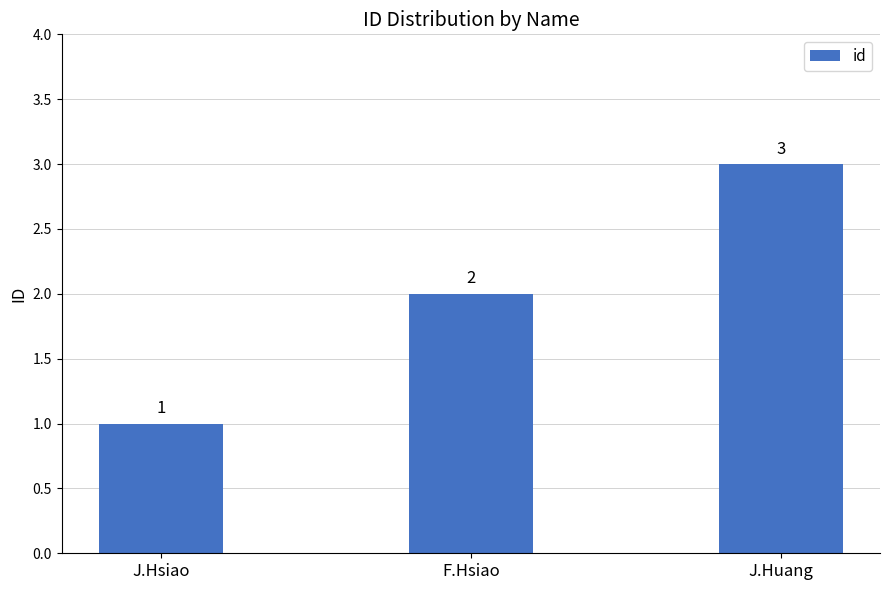

Is it true that the value at J.Huang is 3?

True